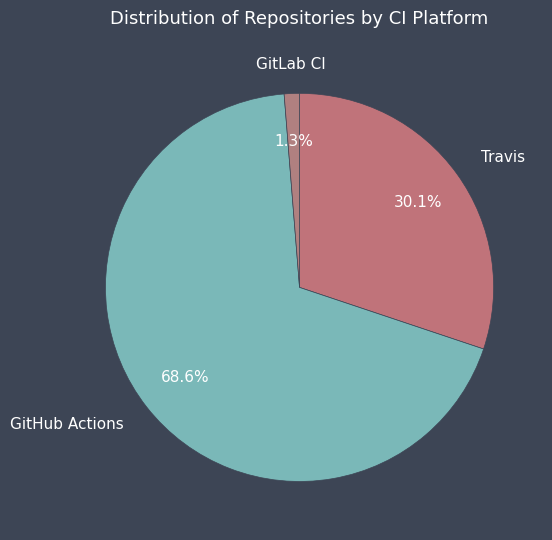

Rank the categories by value from highest to lowest.

GitHub Actions, Travis, GitLab CI